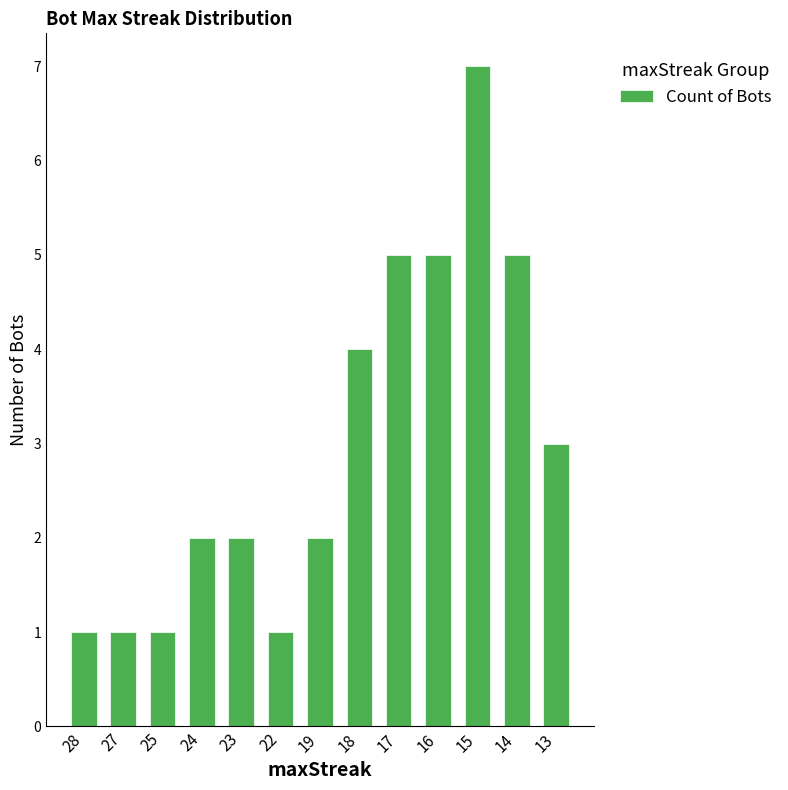

How many data points does each series have?

13